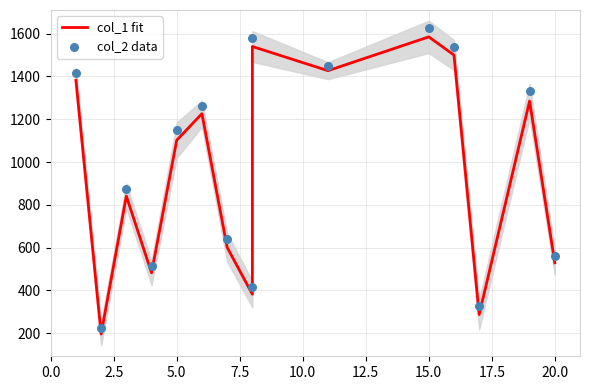

Which series has the largest total across all categories?

col_2 data